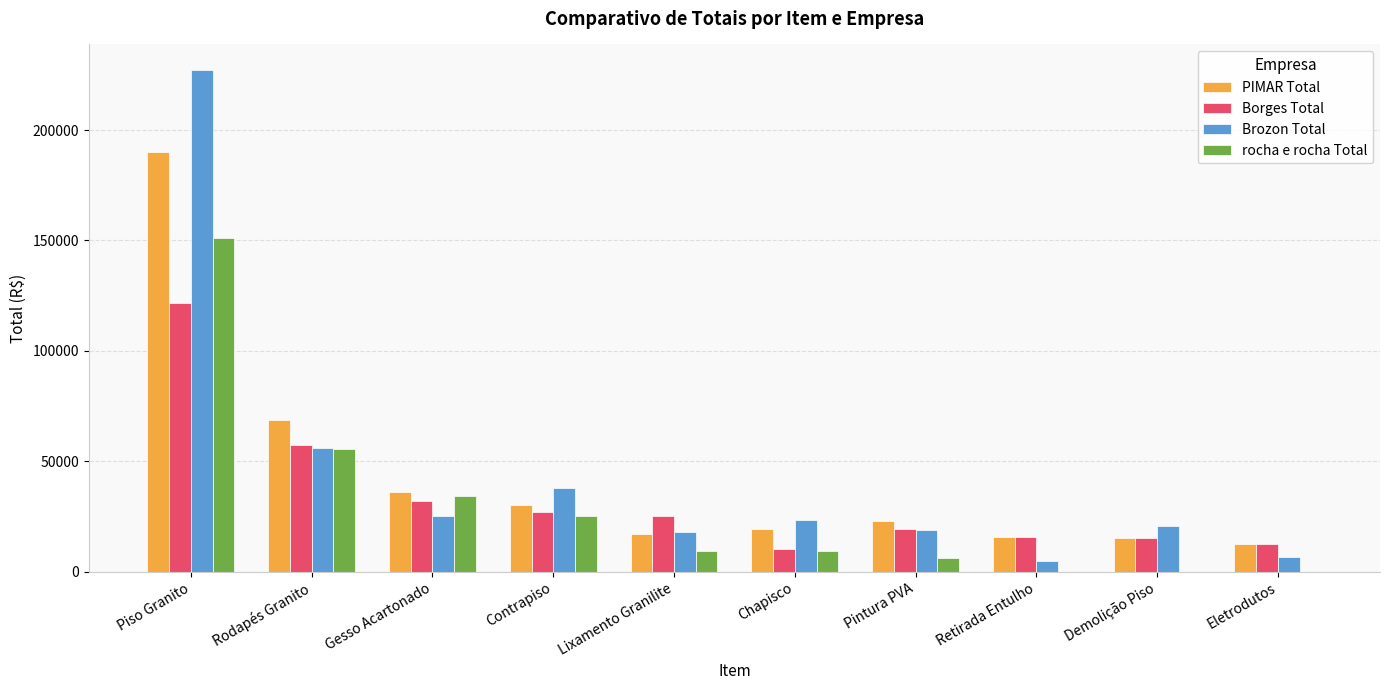

What is the sum of all Brozon Total values?

439371.3